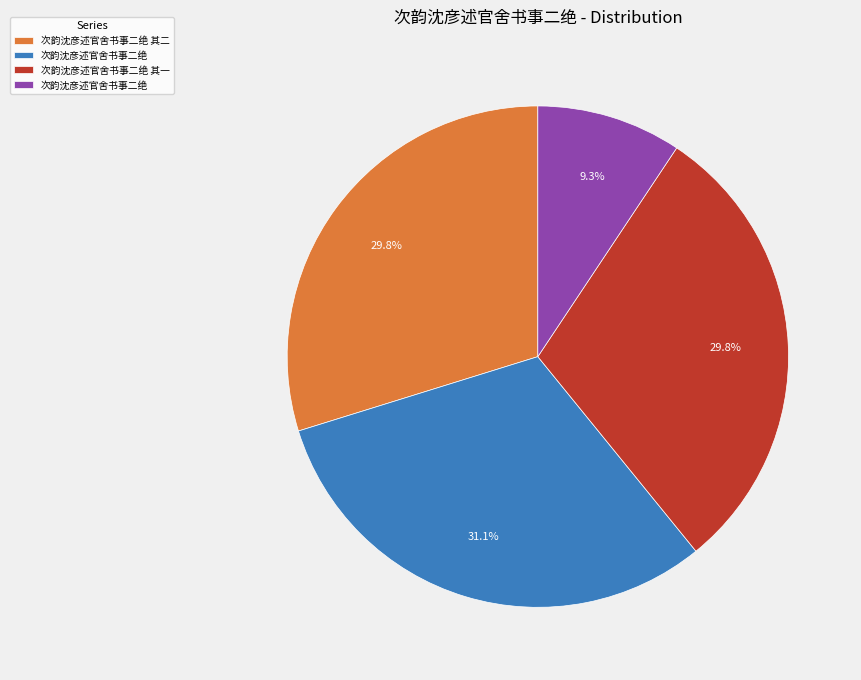

Does any single category account for the majority?

No